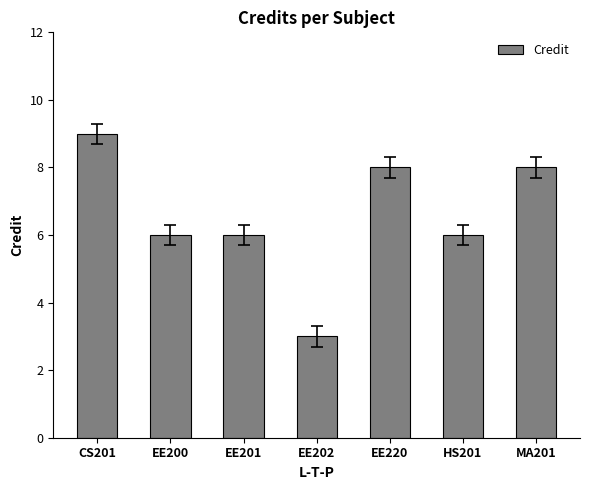

What is the approximate value at CS201?

9